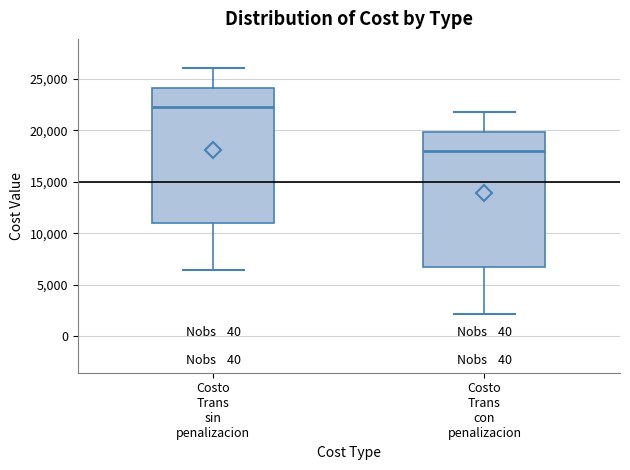

Reading left to right, transcribe this box plot: for each box, give where its median line is, the range the box spans, and where its two whiskers end, as read against the y-axis. The values are not printed on the chart, so give them approximately, as read against the axis.

Costo Trans sin penalizacion: median 22000, box 11000 to 24000, whiskers 6500 to 26000
Costo Trans con penalizacion: median 18000, box 6500 to 20000, whiskers 2000 to 22000